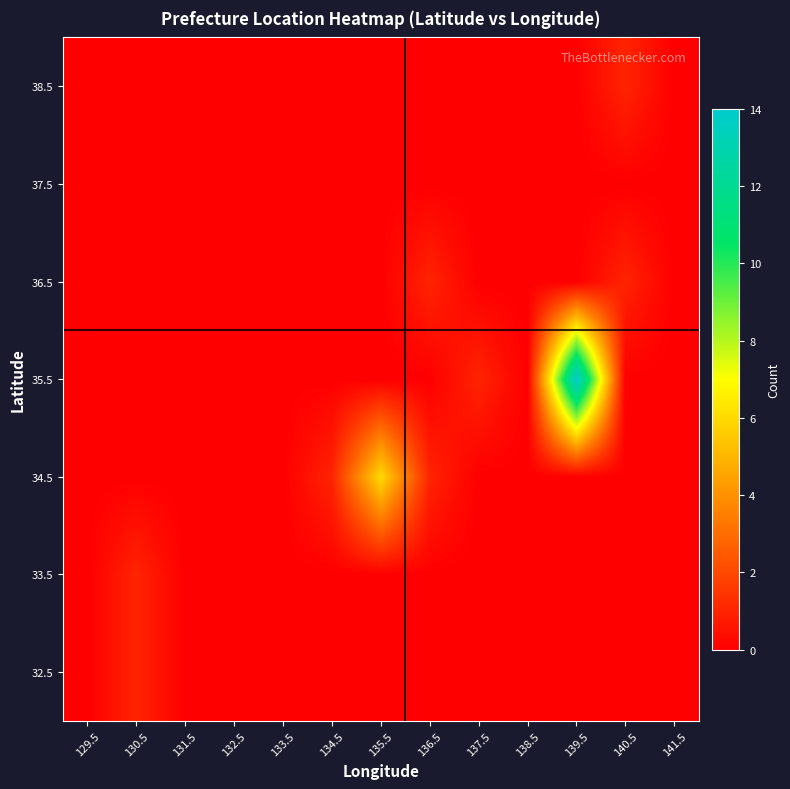

At 139.5, list the series in order from largest to smallest.

35.5, 32.5, 33.5, 34.5, 36.5, 37.5, 38.5